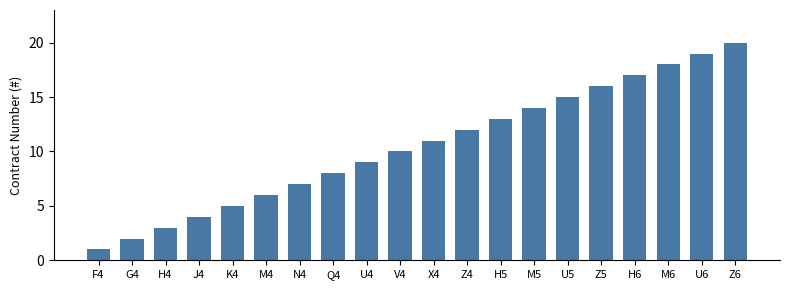

What is the change in value from H4 to H5?

+10